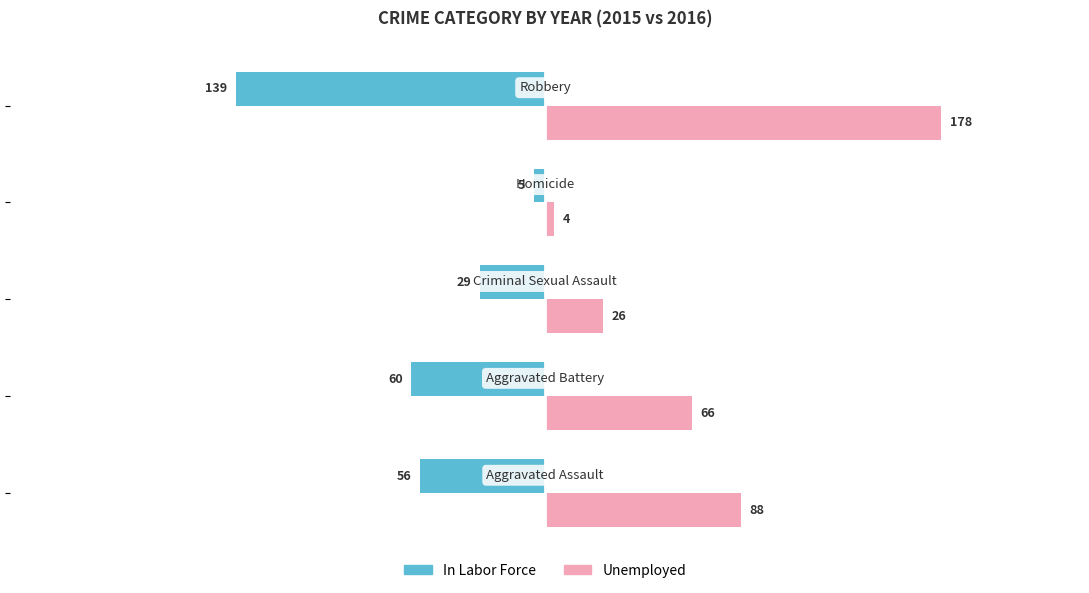

List the series in order of their peak value, highest first.

Unemployed, In Labor Force